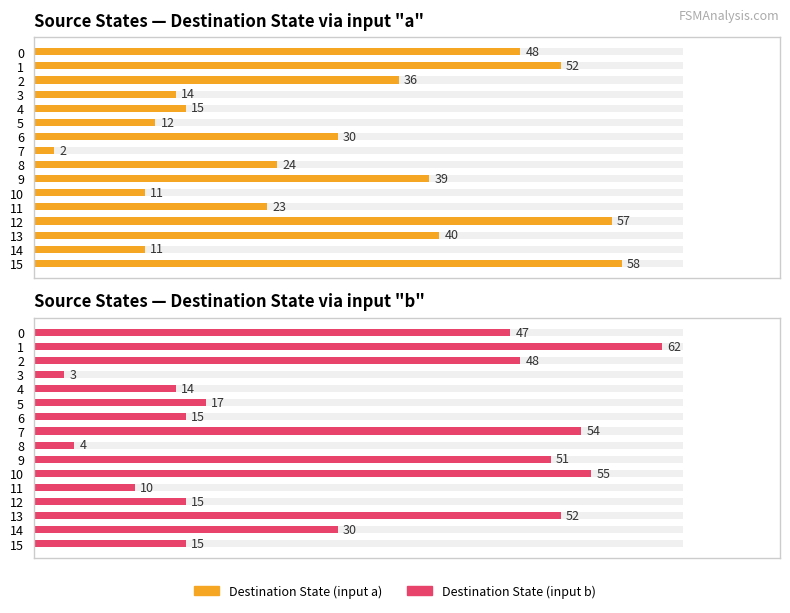

What is the difference between the second highest and second lowest values in the source_state series?

13